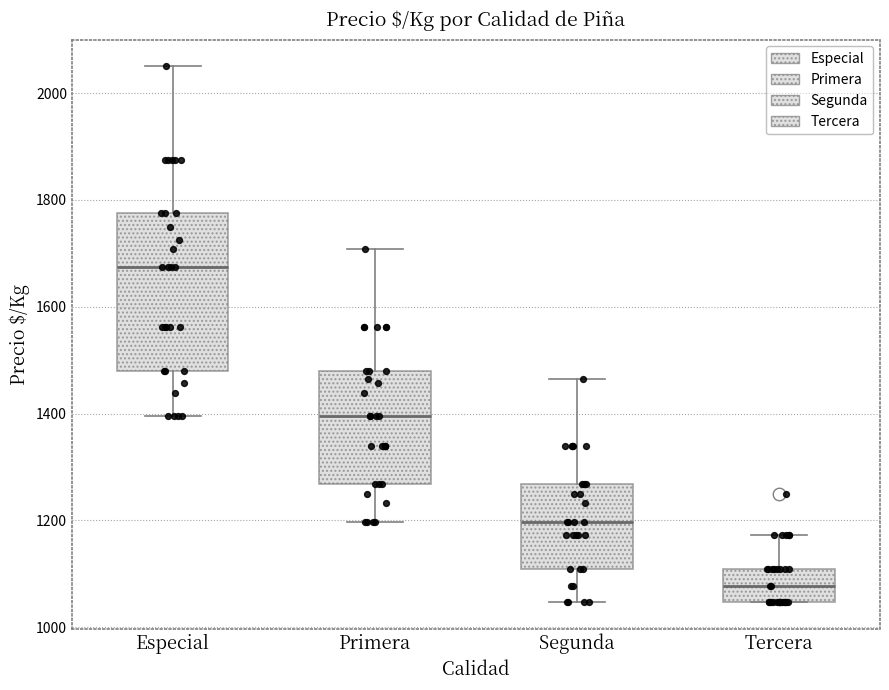

Where does the median line of the box for Segunda sit on the y-axis? The values are not printed on the chart, so give them approximately, as read against the axis.

1200